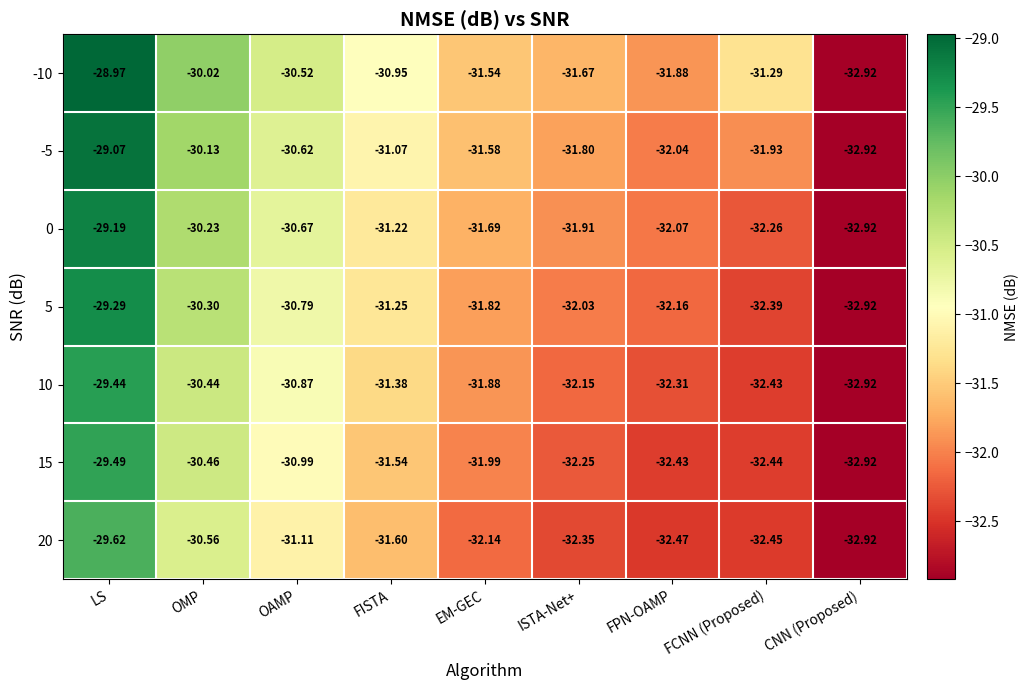

Where does the 15 series first go above -31?

LS